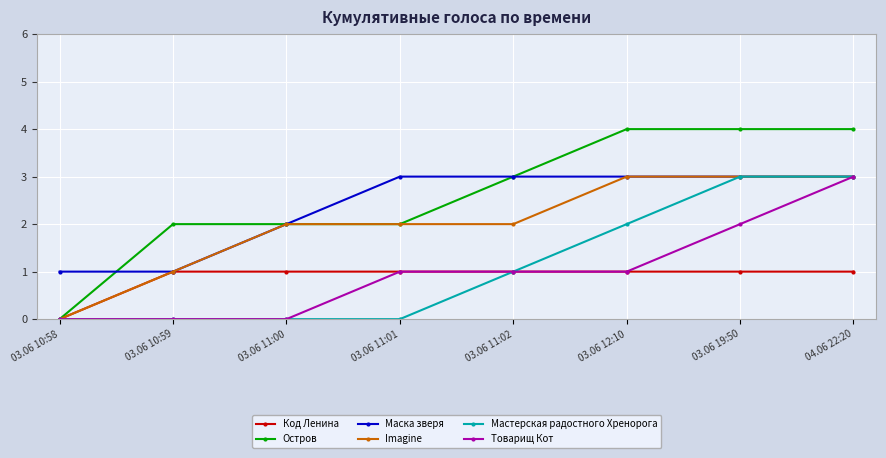

What is the difference between the highest and lowest values at 03.06 11:00?

2